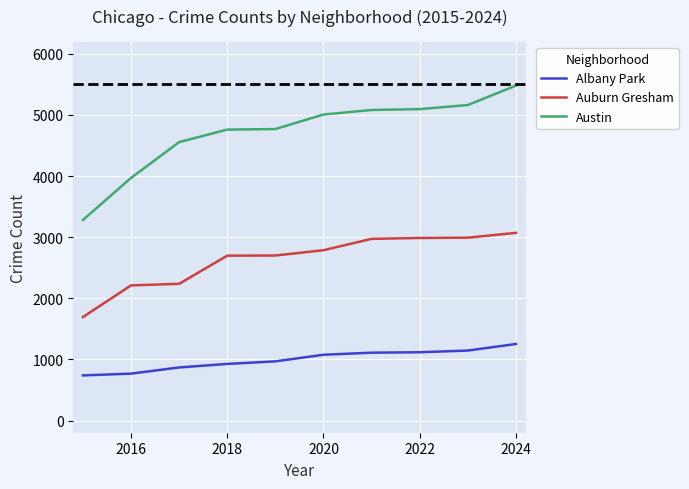

Does the chart display data point markers on the line(s)?

No